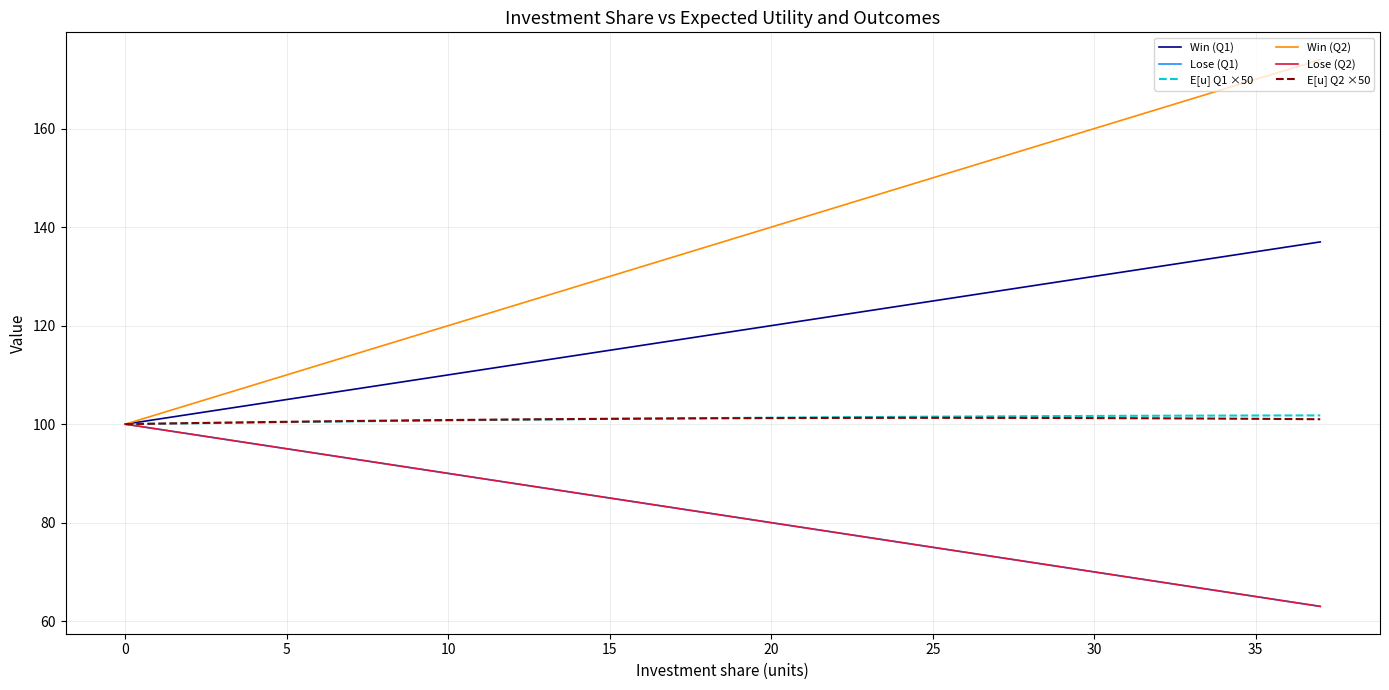

Does the chart display data point markers on the line(s)?

No